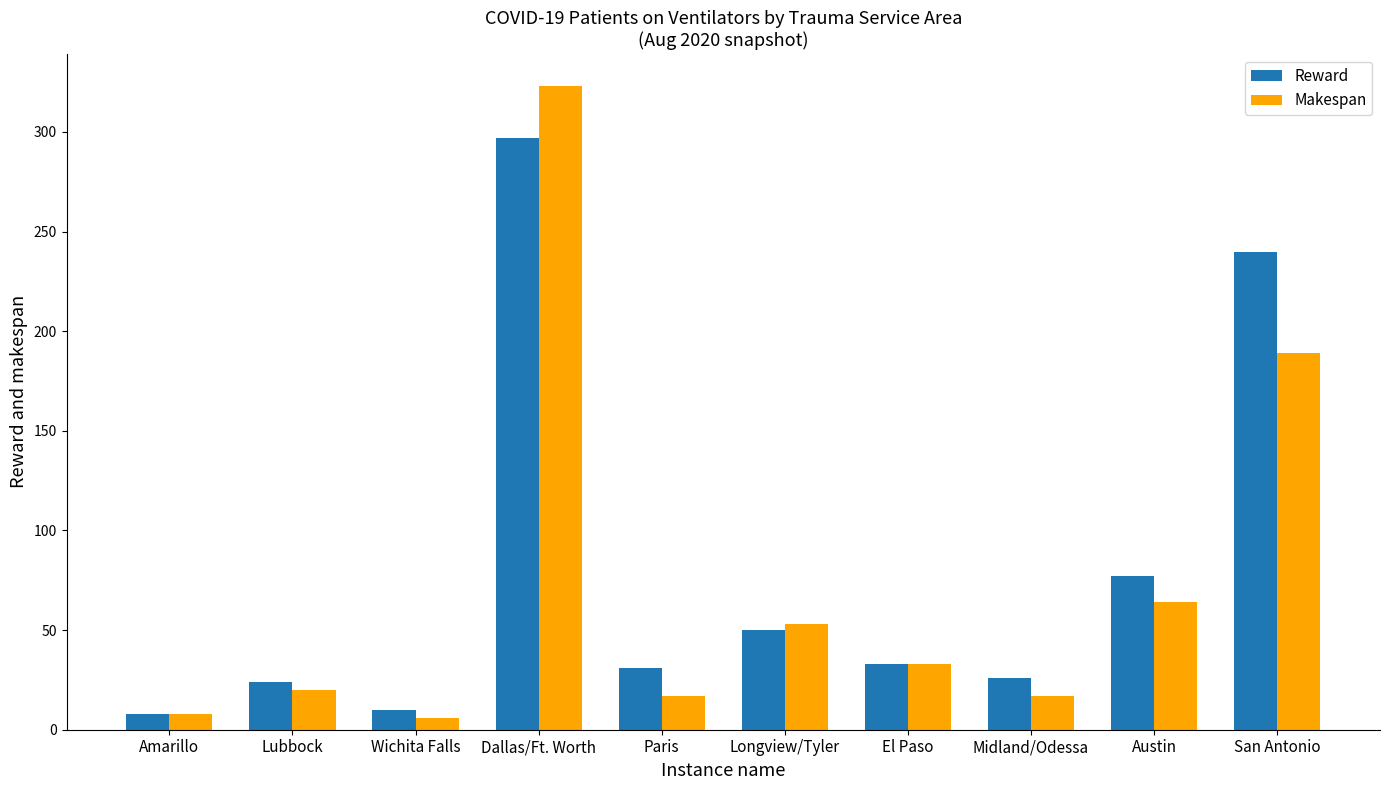

True or false: Reward has a value of 22 at El Paso.

False